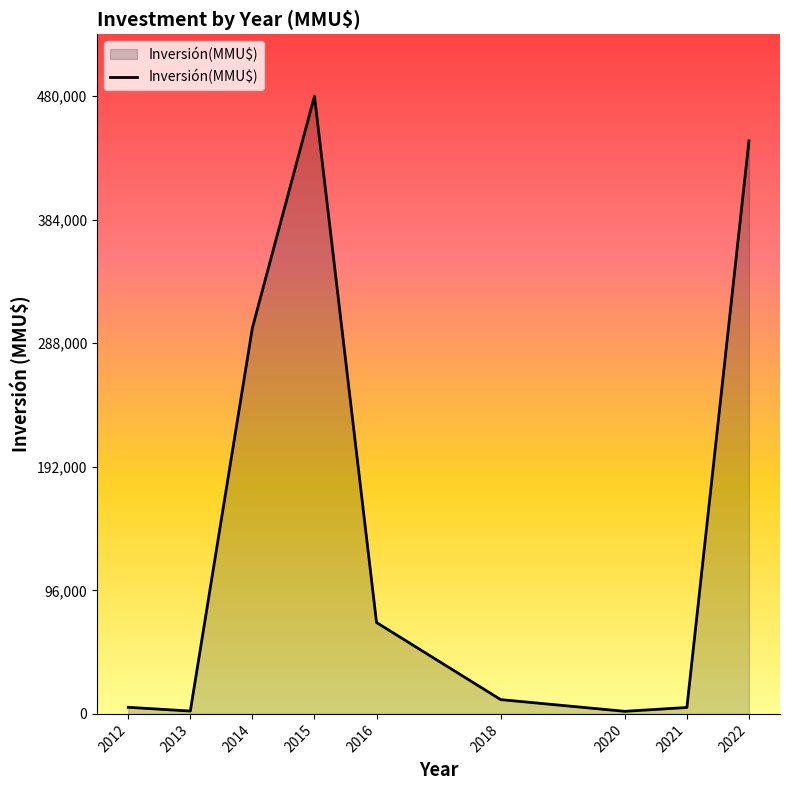

What is the maximum value shown in the chart?

480000